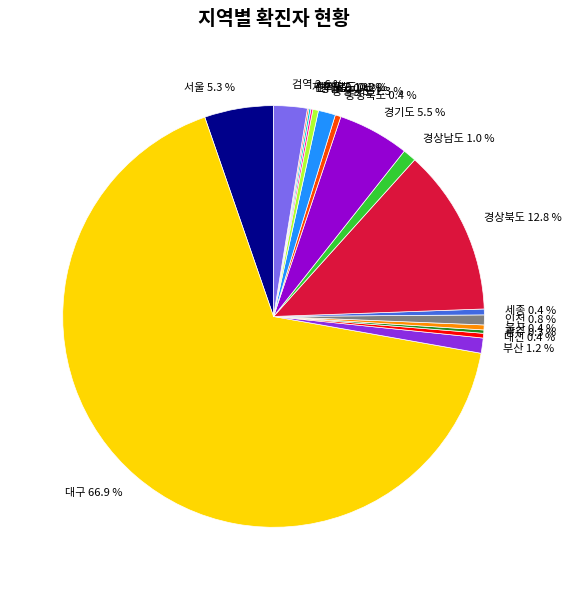

What is the largest slice in the pie chart?

대구